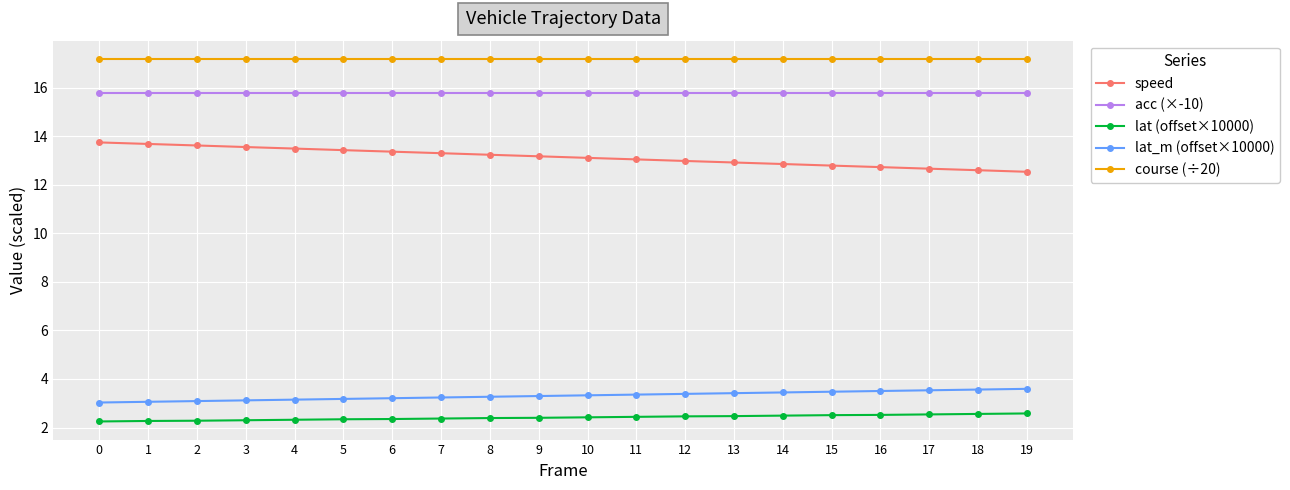

What is the difference between the highest and lowest values at 6?

14.8